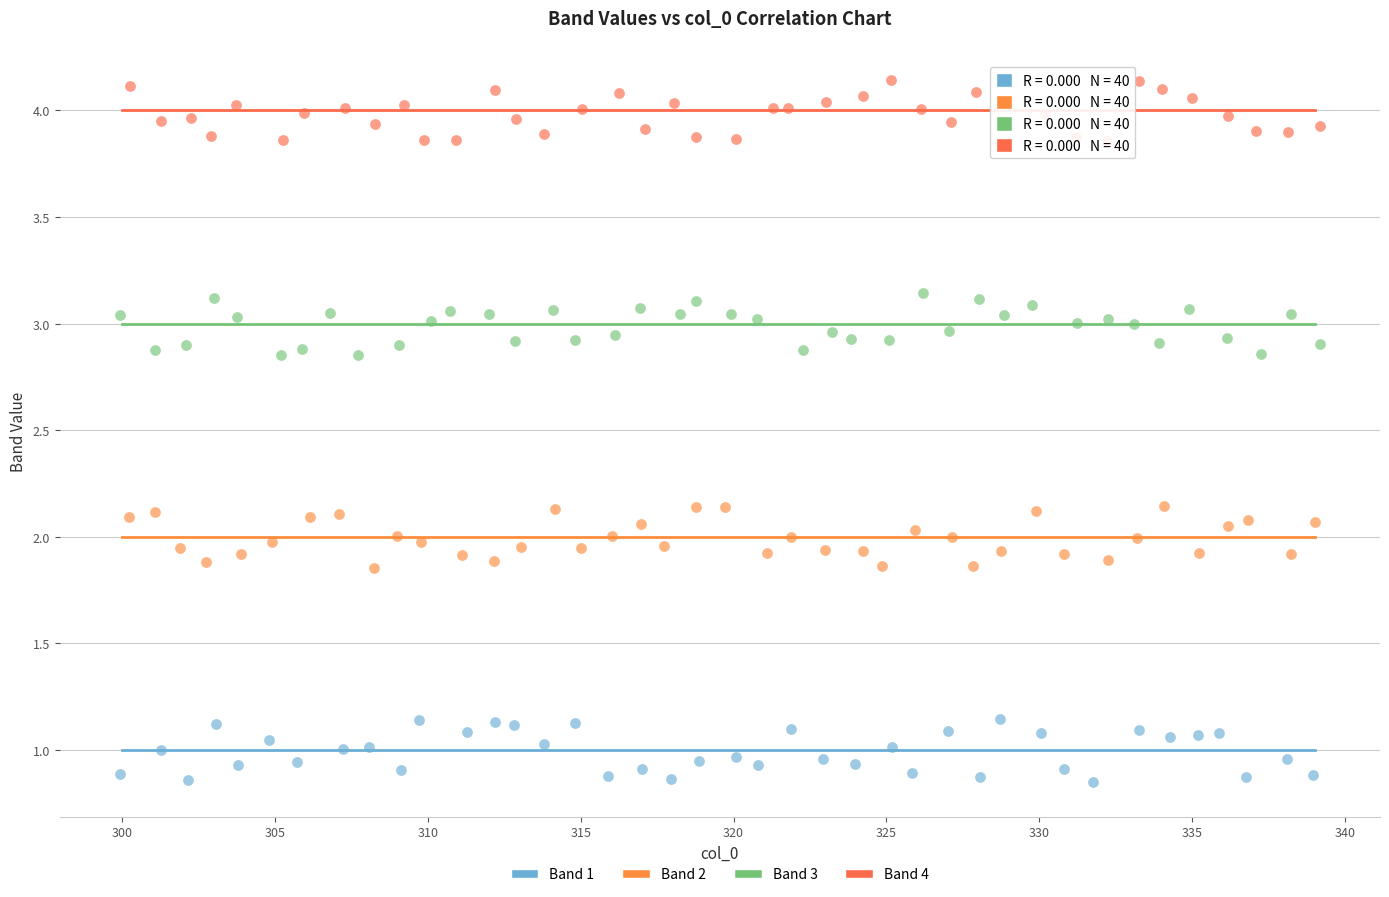

Which series reaches the minimum Y coordinate?

Band 1